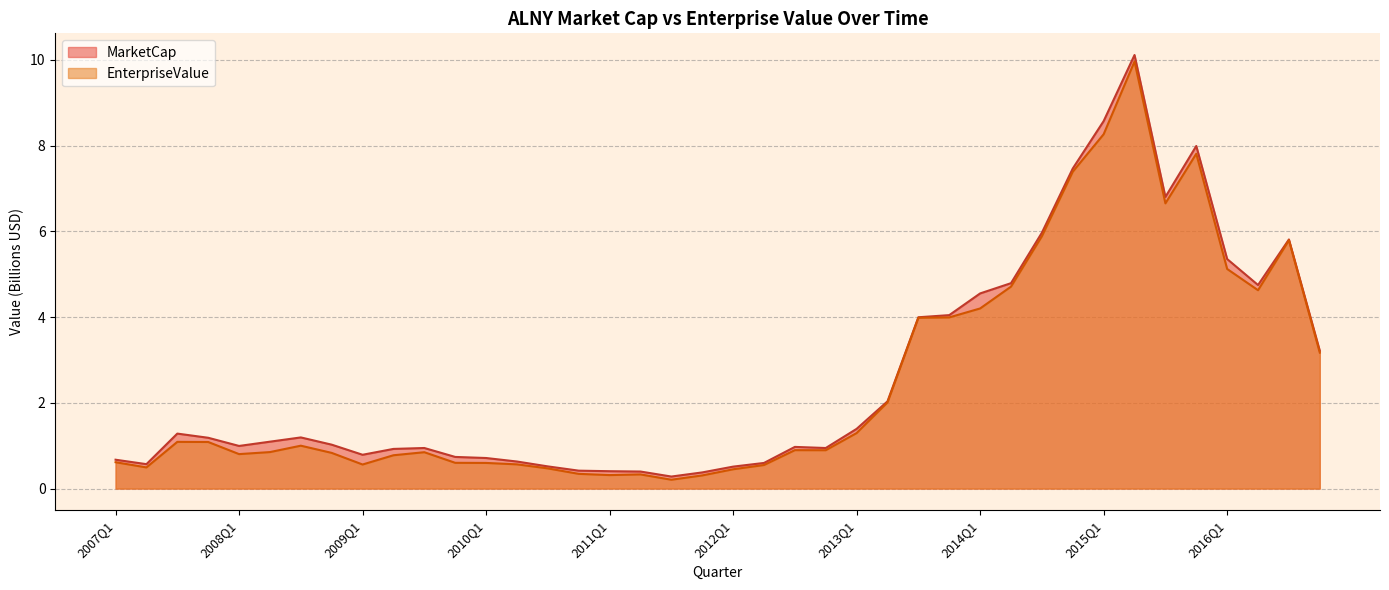

What position from the left is 2013Q2?

26